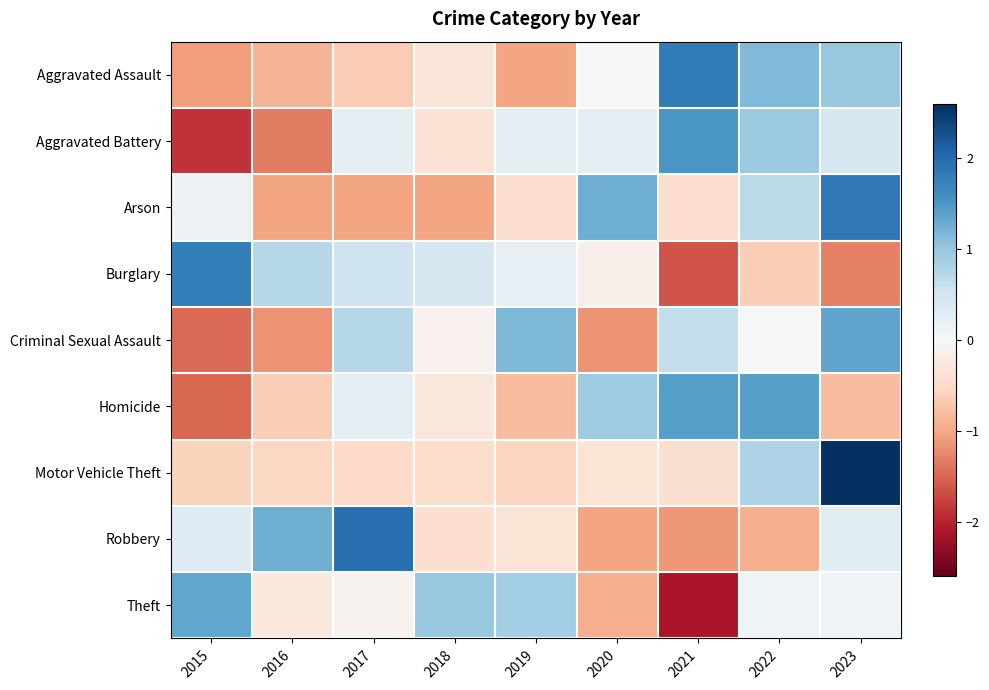

What is the smallest value displayed?

-2.1